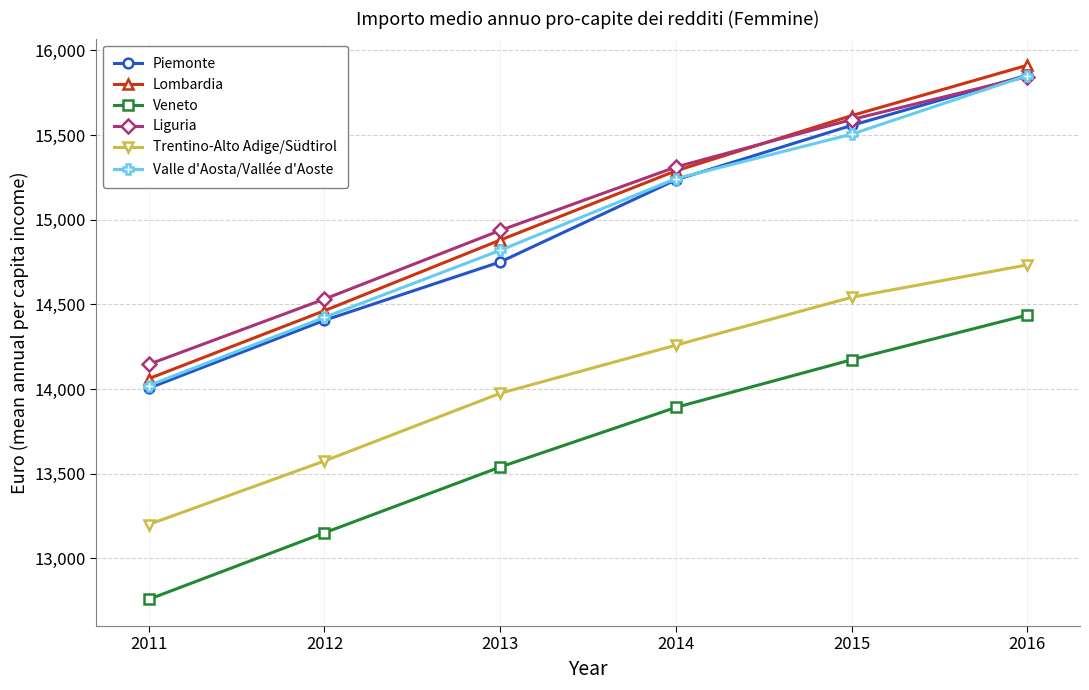

What are all the series names shown in the legend?

Piemonte, Lombardia, Veneto, Liguria, Trentino-Alto Adige/Südtirol, Valle d'Aosta/Vallée d'Aoste